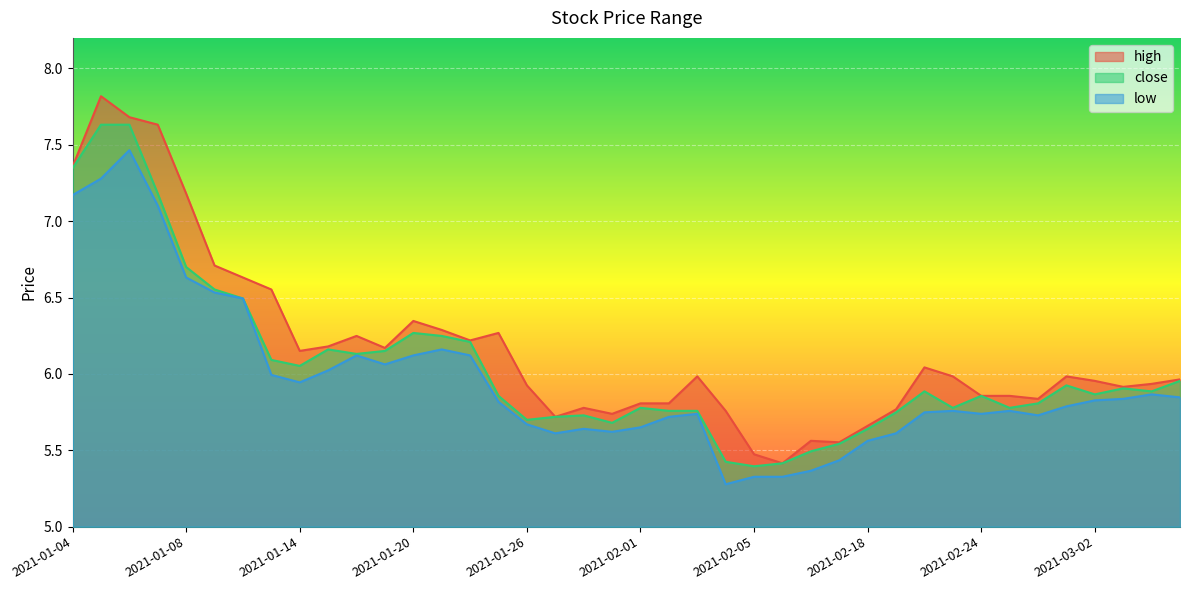

How many lines are shown in the chart?

3